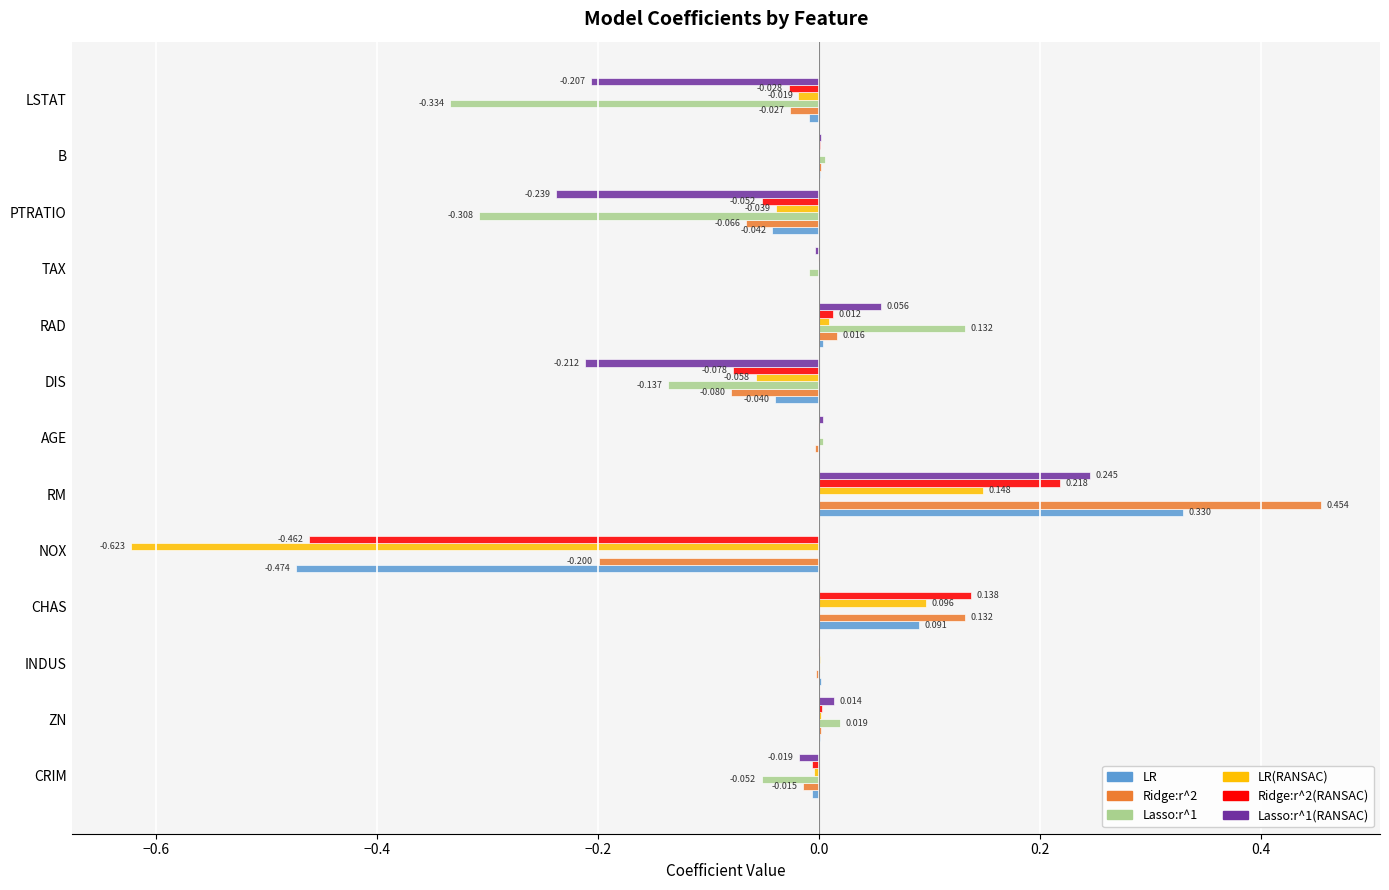

At which label is LR closest to 0?

TAX